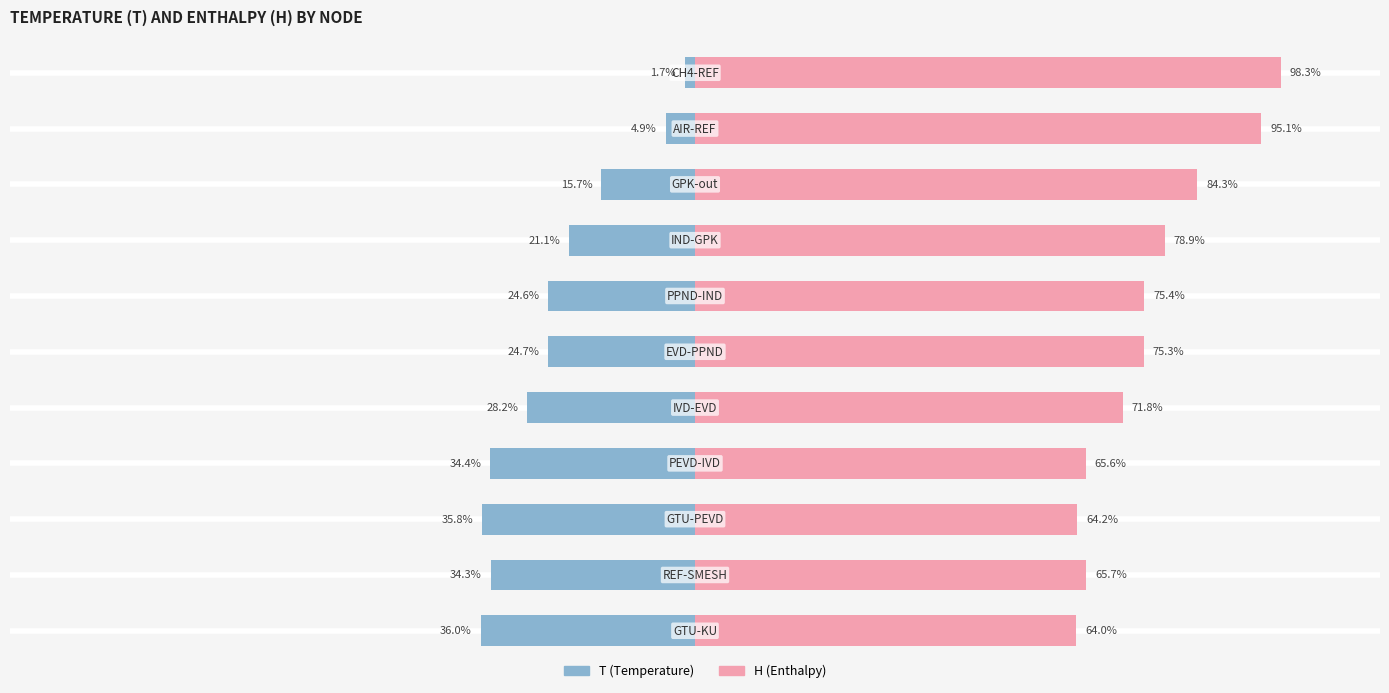

What is the sum of all T values?

-261.4